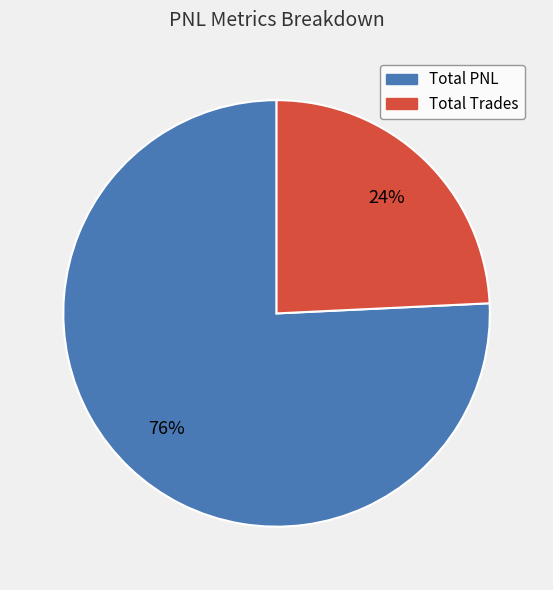

Is the sum of Total Trades and Total PNL greater than half?

Yes